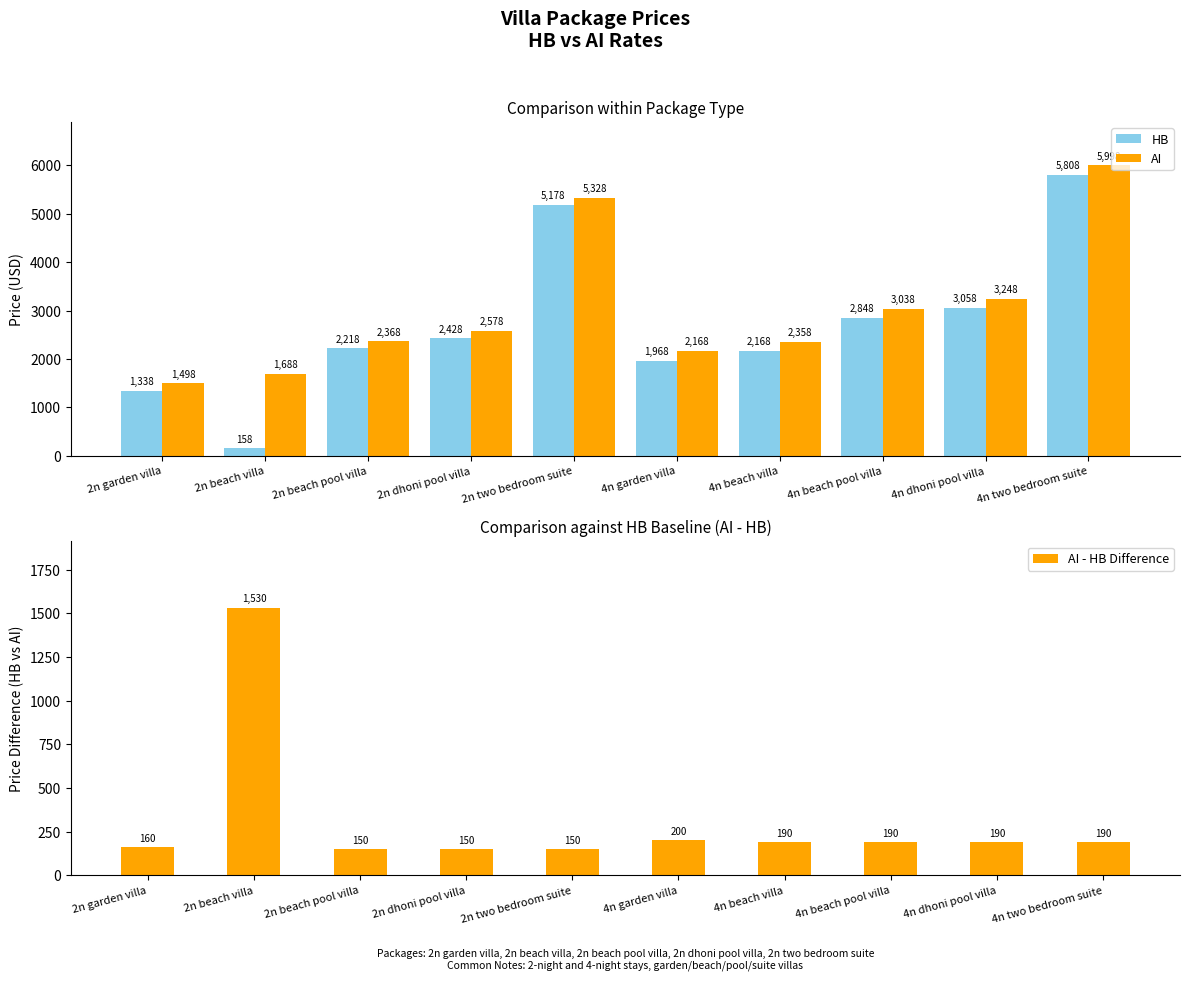

What is the value of the HB bar at the 3rd from the left?

2218